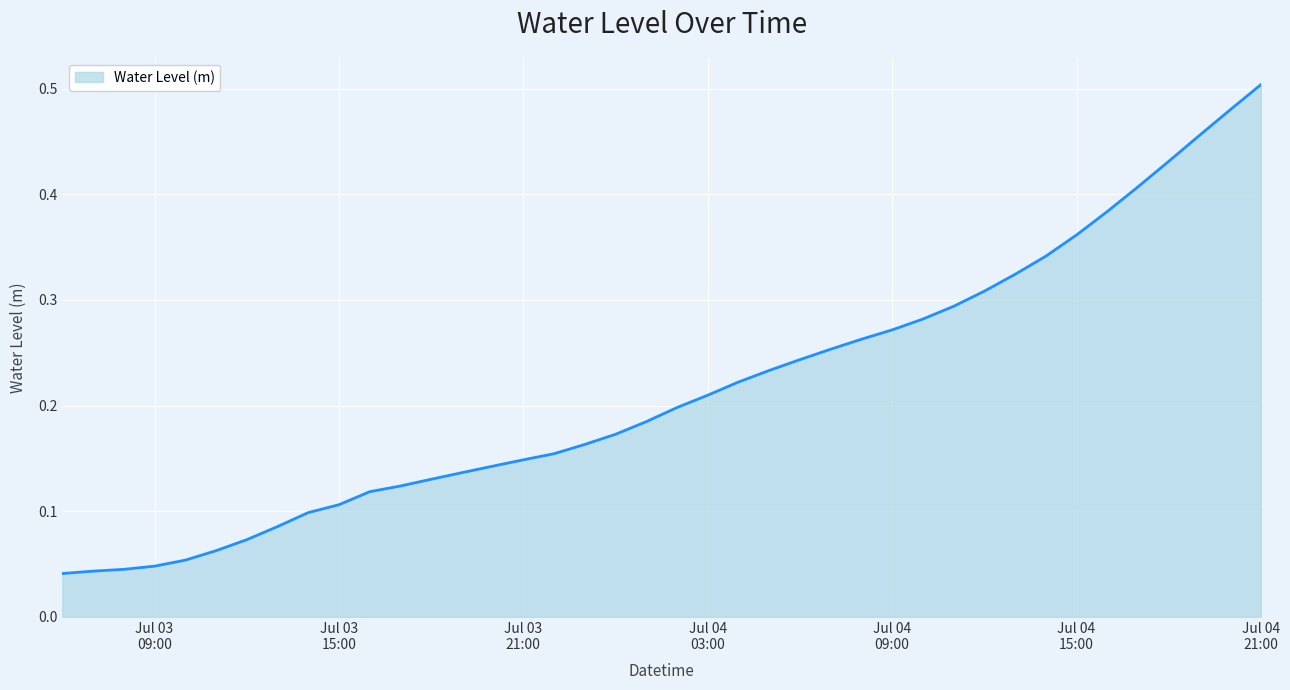

Which label corresponds to the smallest value in the chart?

2023-07-03 06:00:00